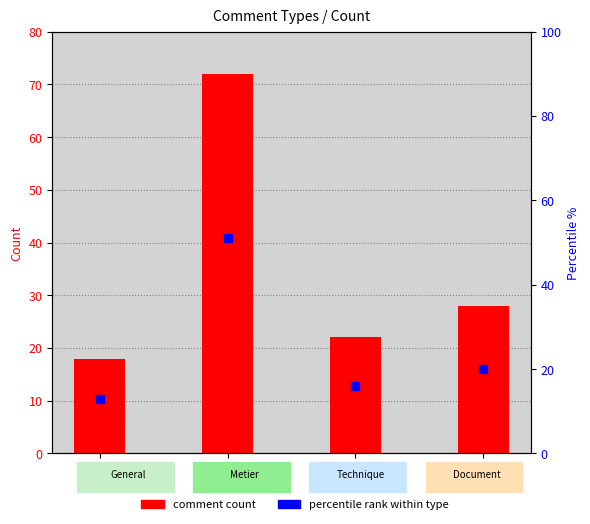

At how many categories does at least one series exceed 56?

1